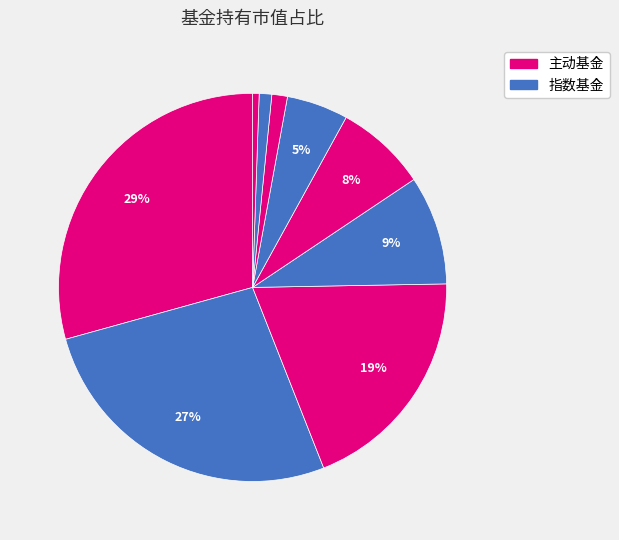

How many segments does this pie chart have?

9